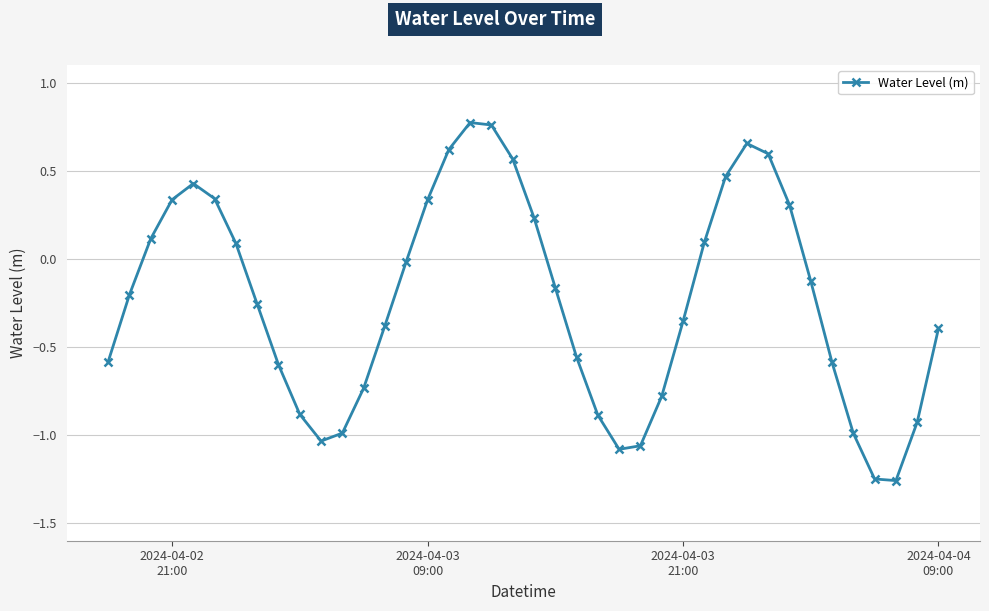

How many values are below zero?

24